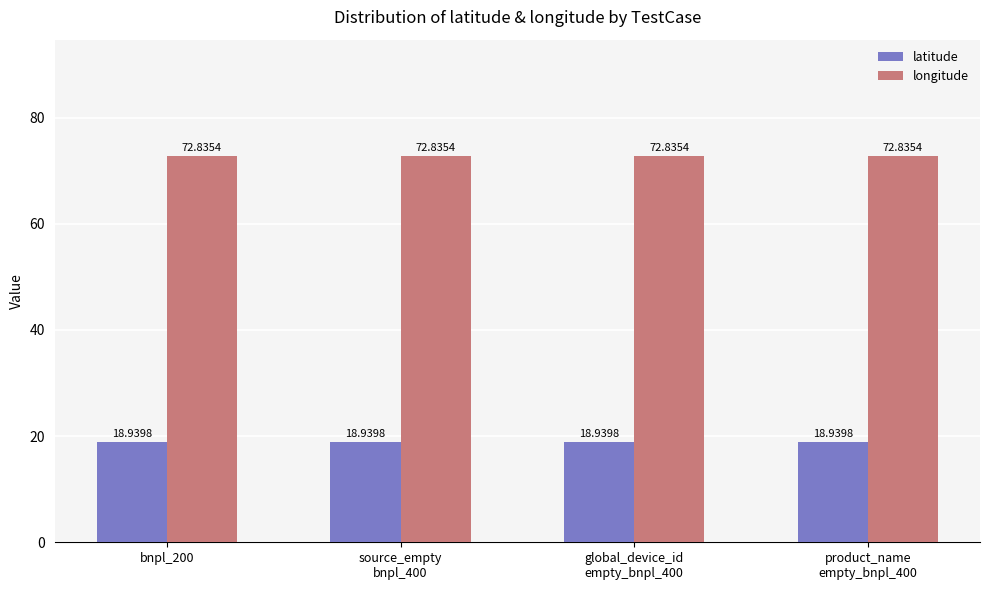

Which series has the largest total across all categories?

longitude